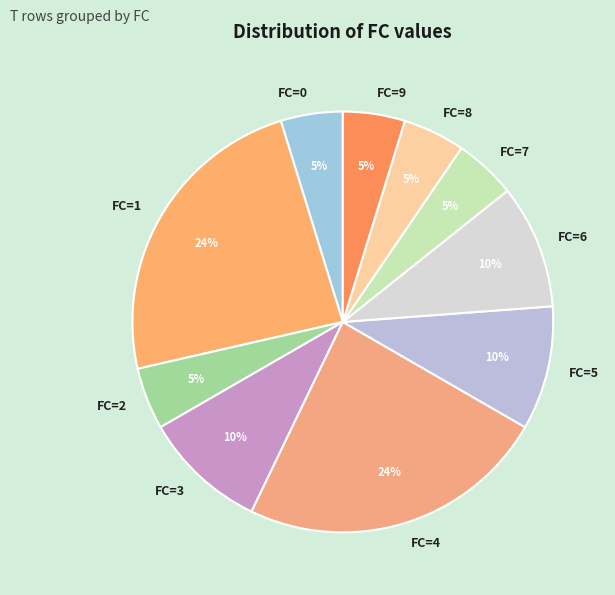

Is there a majority slice in this chart?

No